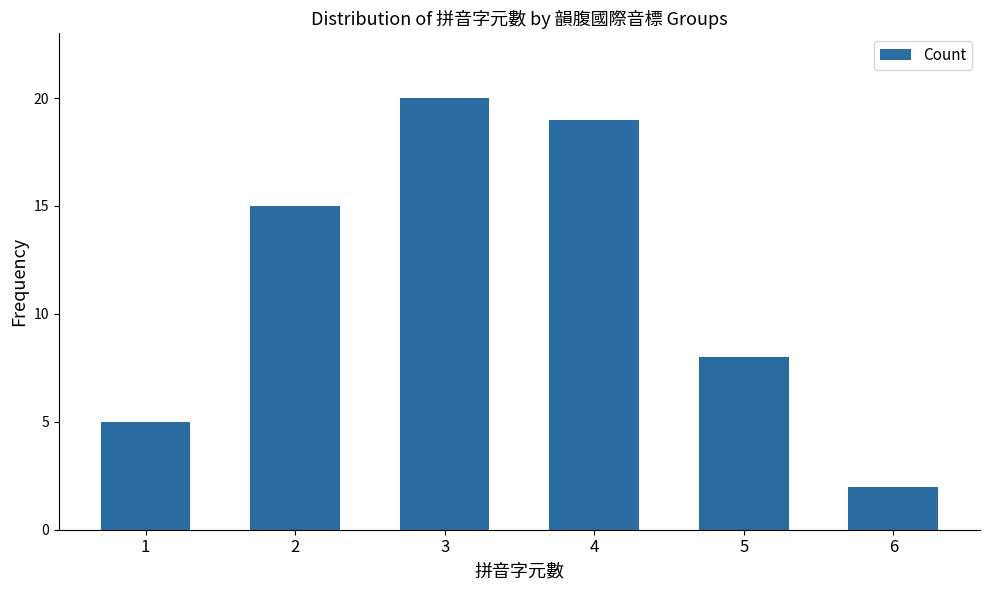

Which label corresponds to the largest value in the chart?

3